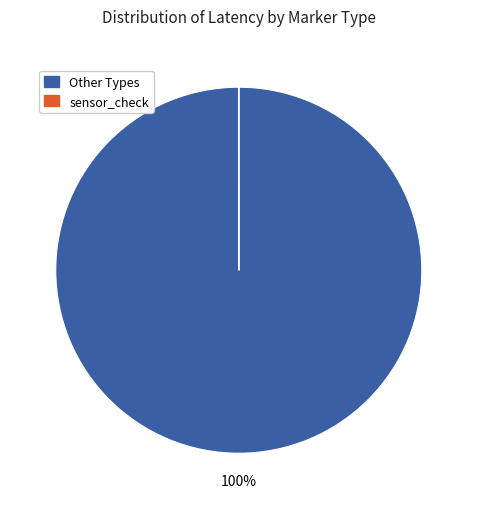

Is there any slice that represents more than half of the pie?

Yes